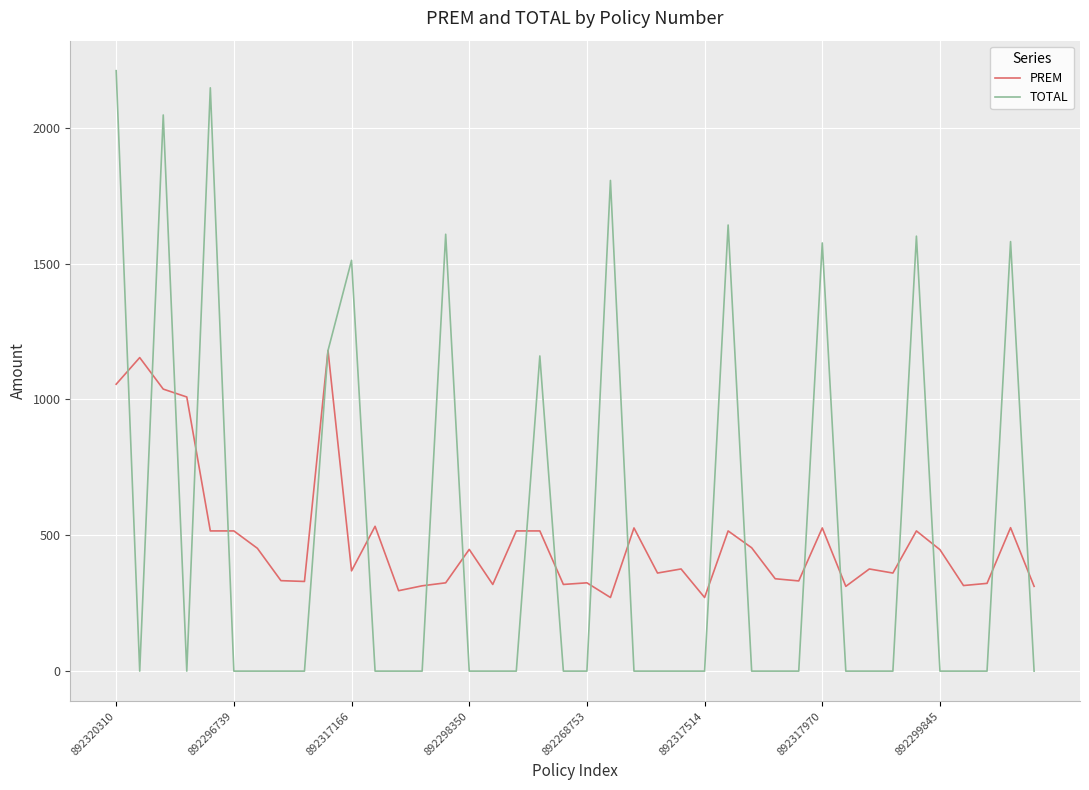

Which series has the largest range (max minus min)?

TOTAL